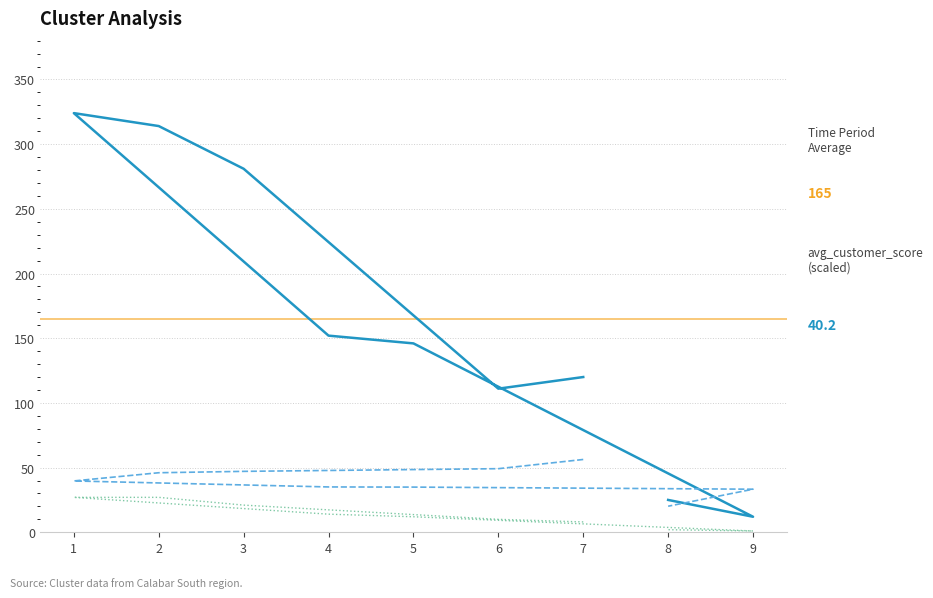

True or false: ncustomer and totalQty intersect in this chart.

False